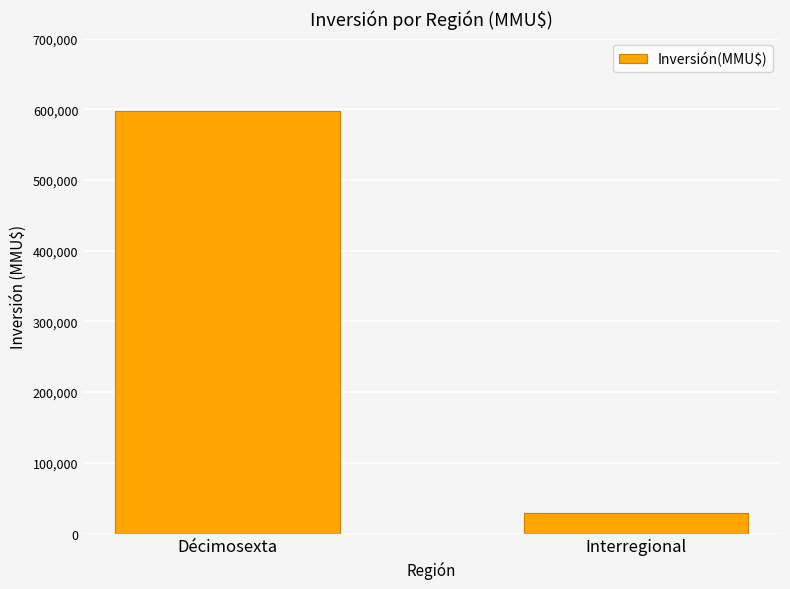

What is the label of the 2nd bar from the left?

Interregional